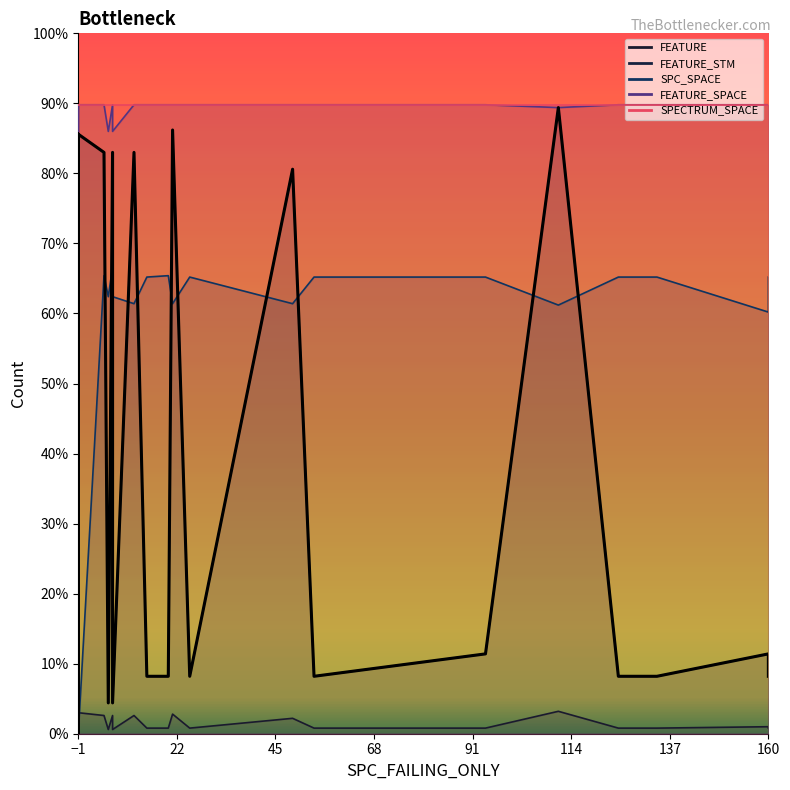

How many distinct data groups are displayed?

5